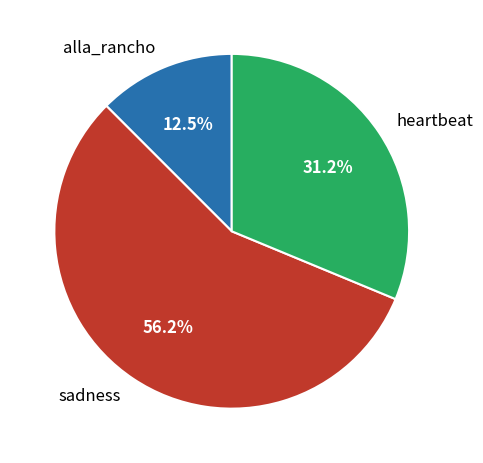

Between sadness and alla_rancho, which is larger?

sadness